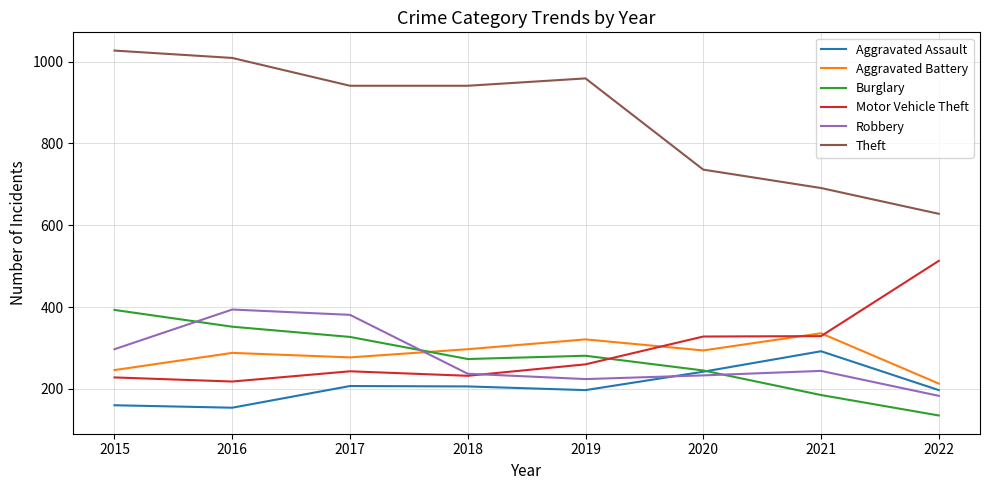

Which series has the widest spread of values?

Theft